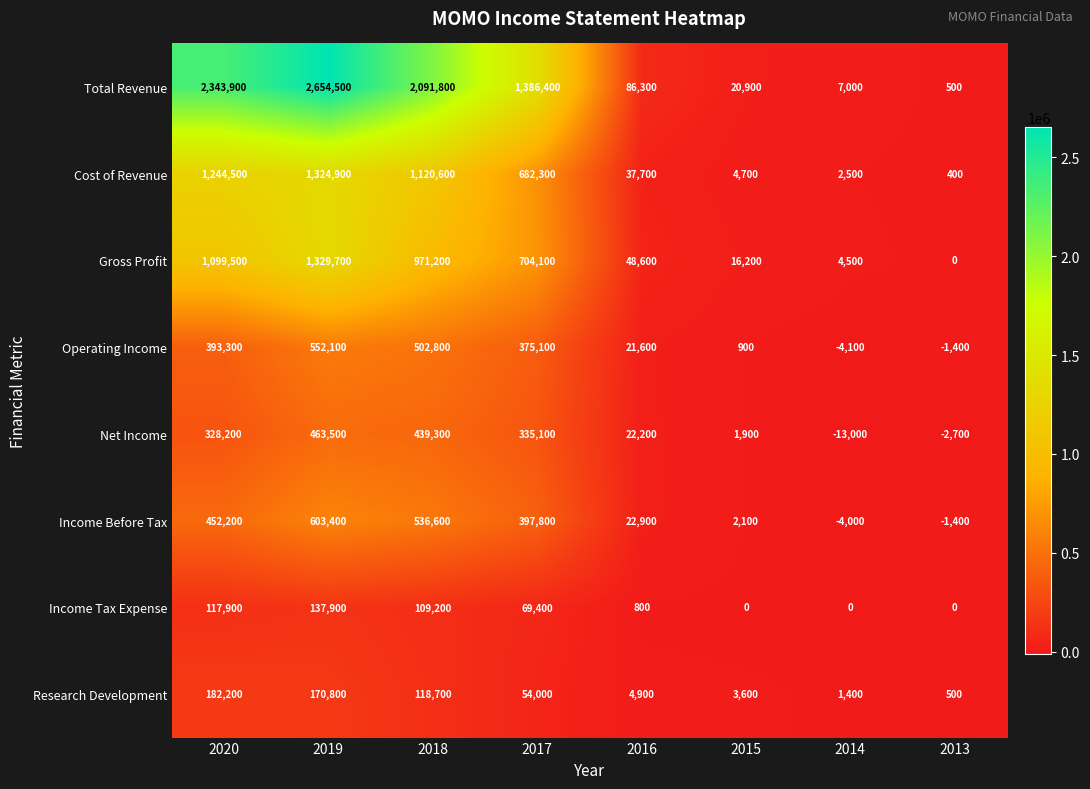

What is the difference between the Income Tax Expense values at 2015 and 2018?

109200